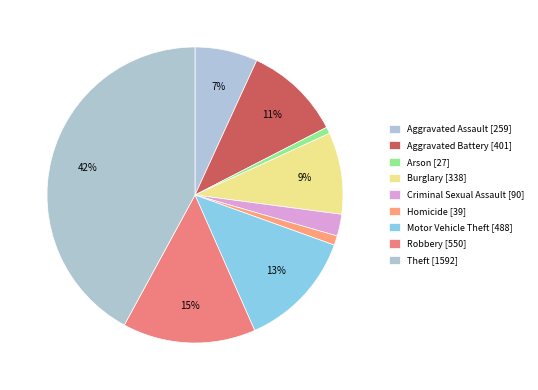

Count the number of slices in the pie.

9